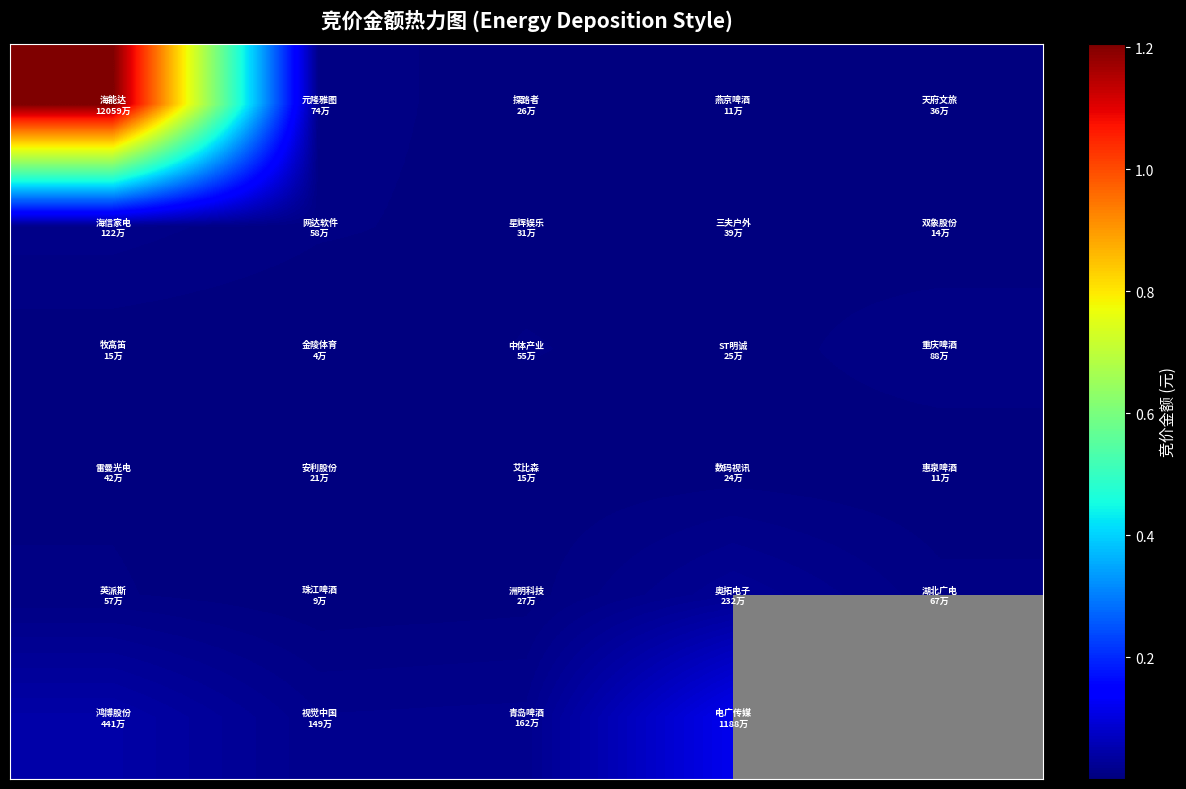

What is the total value across all series at 3?

15189690.0